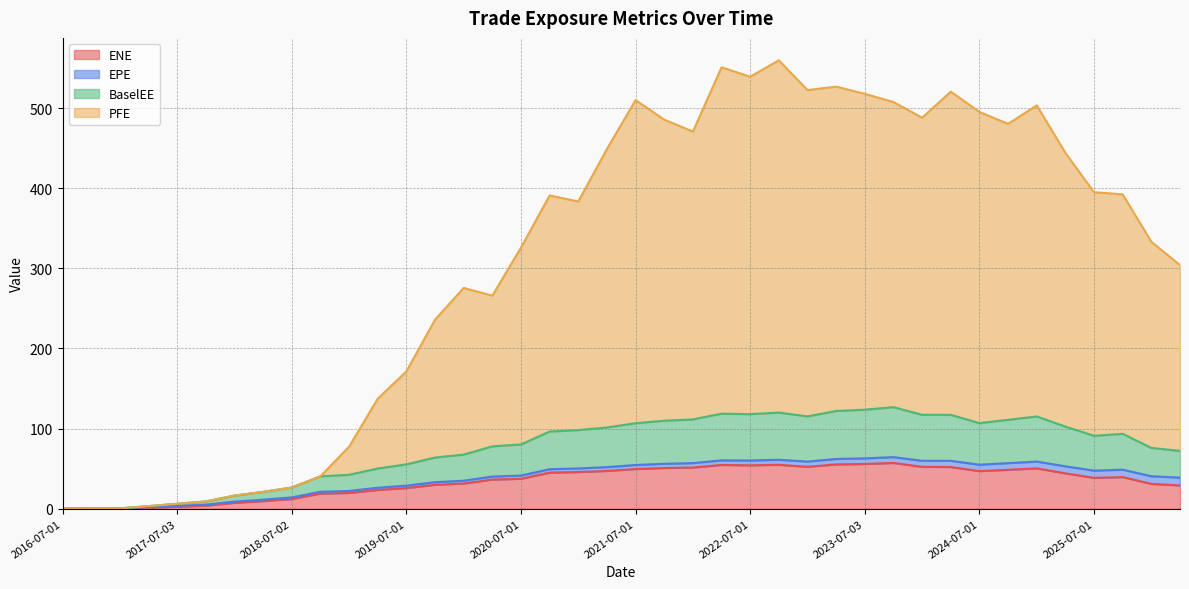

What are all the series names shown in the legend?

ENE, EPE, BaselEE, PFE